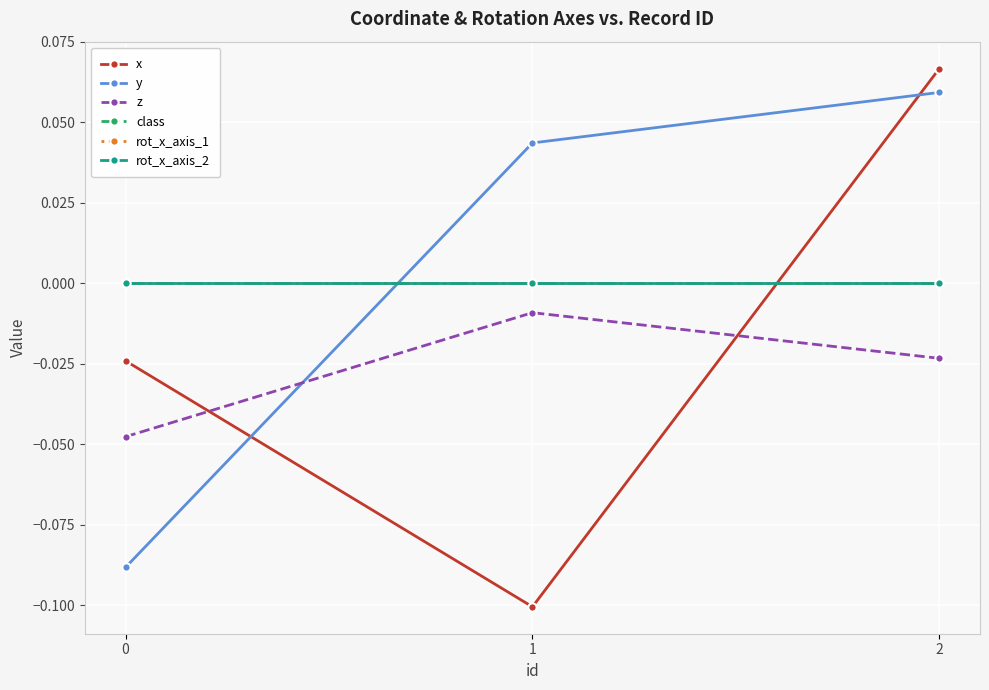

The x series shows 0.1 at 2. True or false?

False